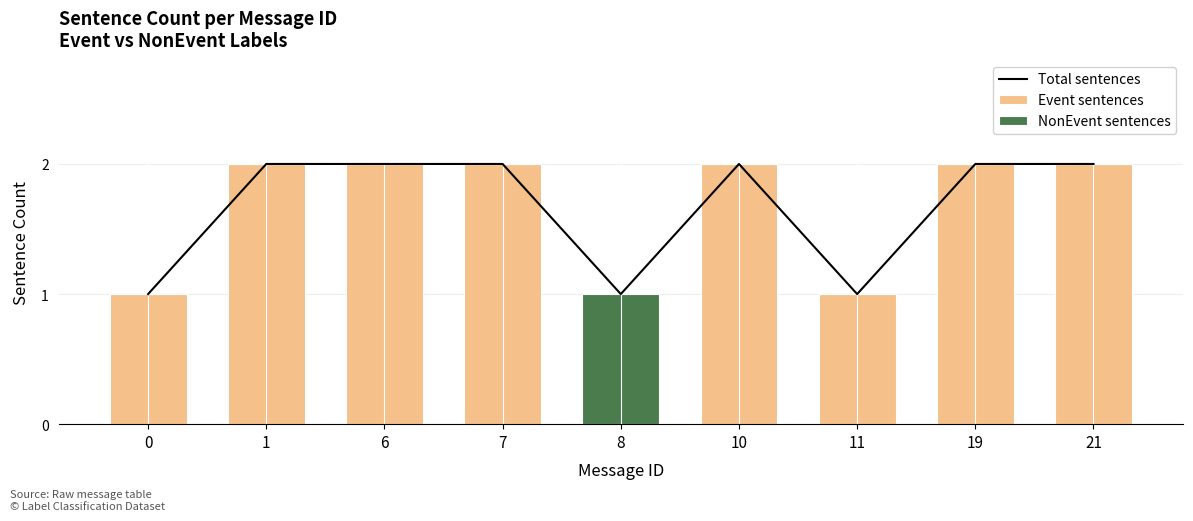

At which label does Total sentences reach its peak?

1